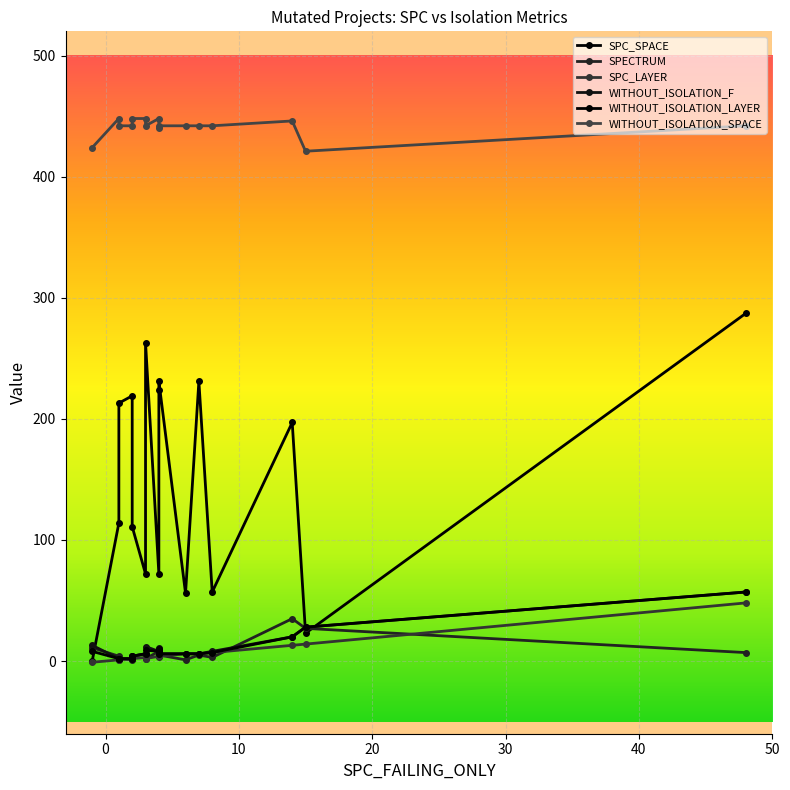

True or false: WITHOUT_ISOLATION_LAYER has a value of 11 at 7.

False